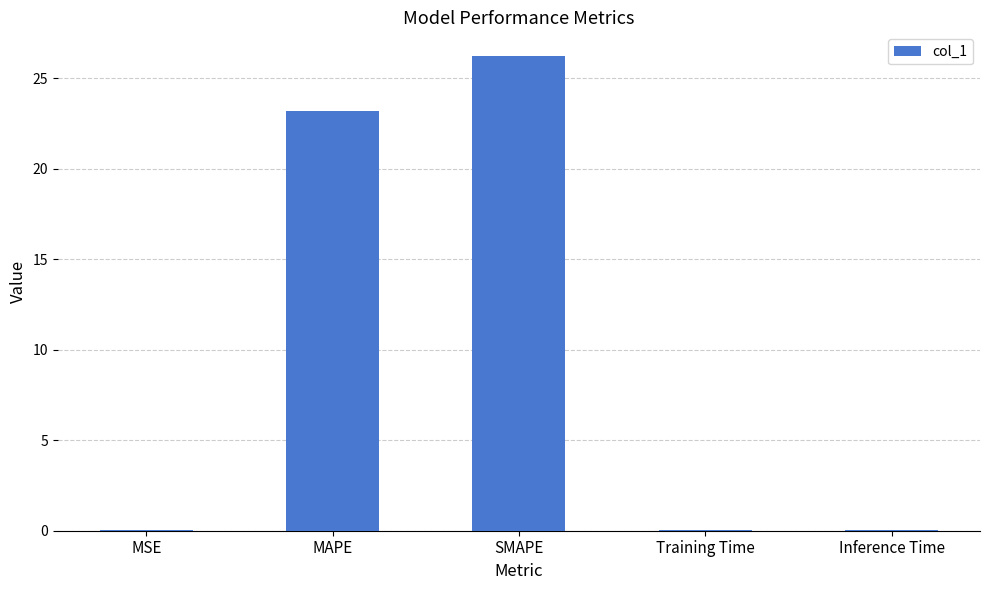

Is it true that the value at SMAPE is 5.6?

False